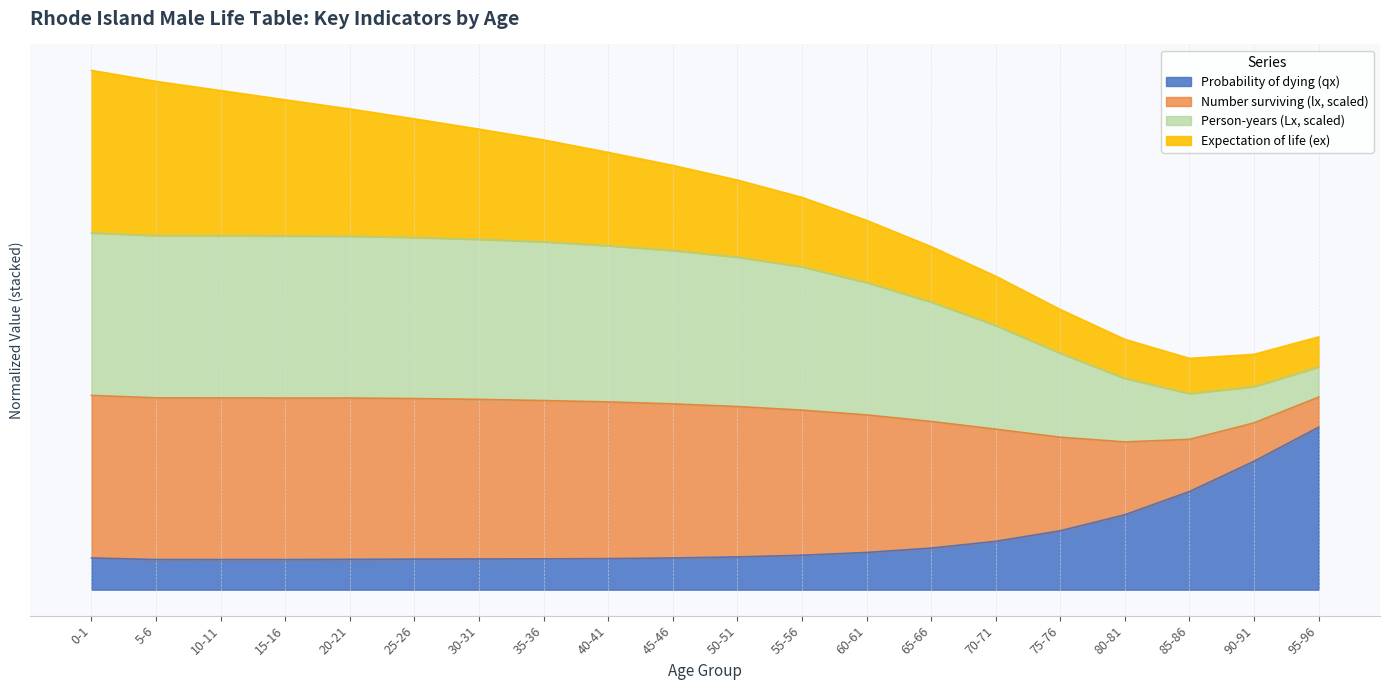

How many interior local valleys does the Probability of dying (qx) series have?

1